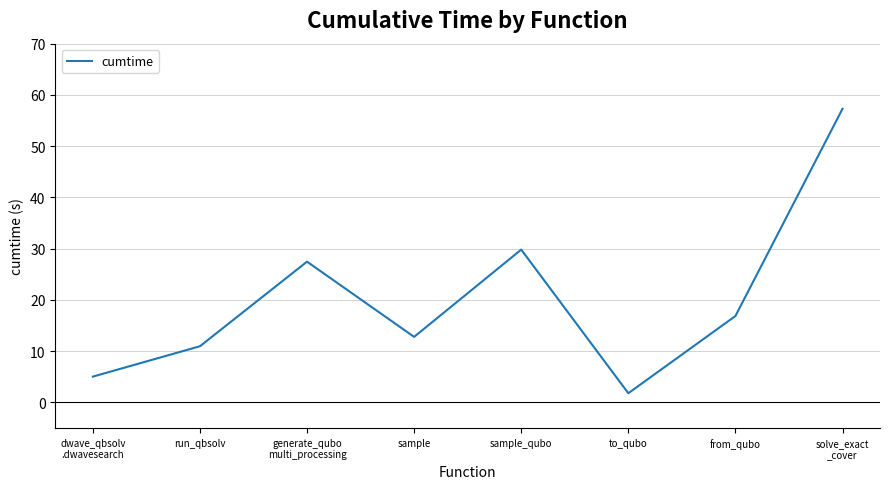

What value does the data have at run_qbsolv?

11.0